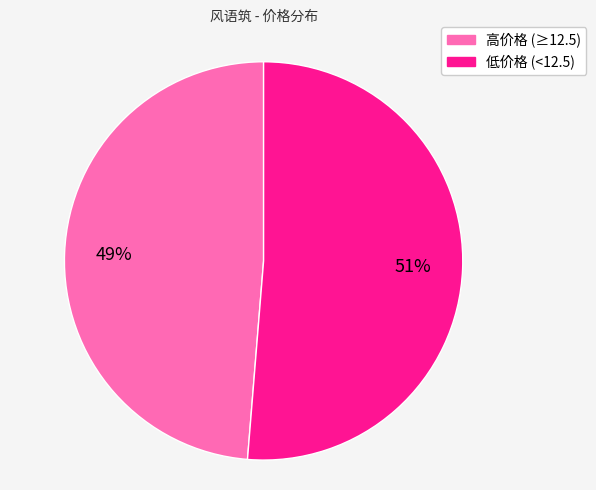

To the nearest percent, what is the average slice percentage?

50%